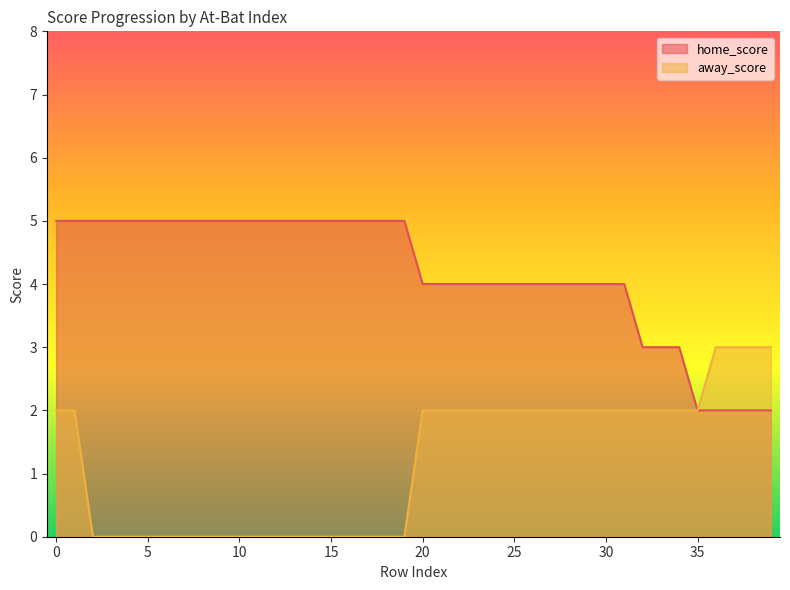

List the series in order of their peak value, lowest first.

away_score, home_score